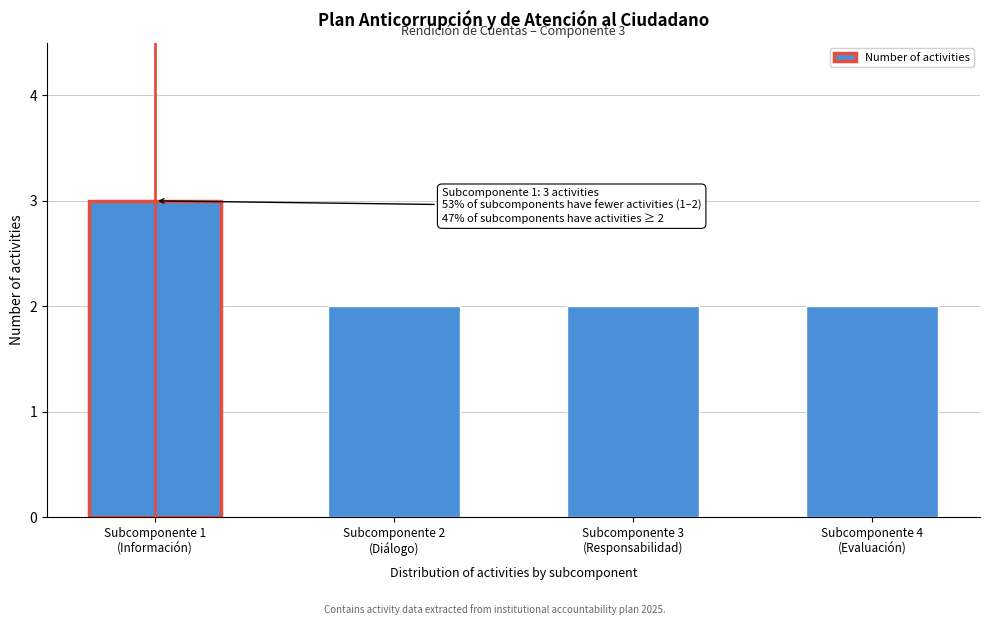

Reading left to right, transcribe all the data shown in this chart.

3	2	2	2